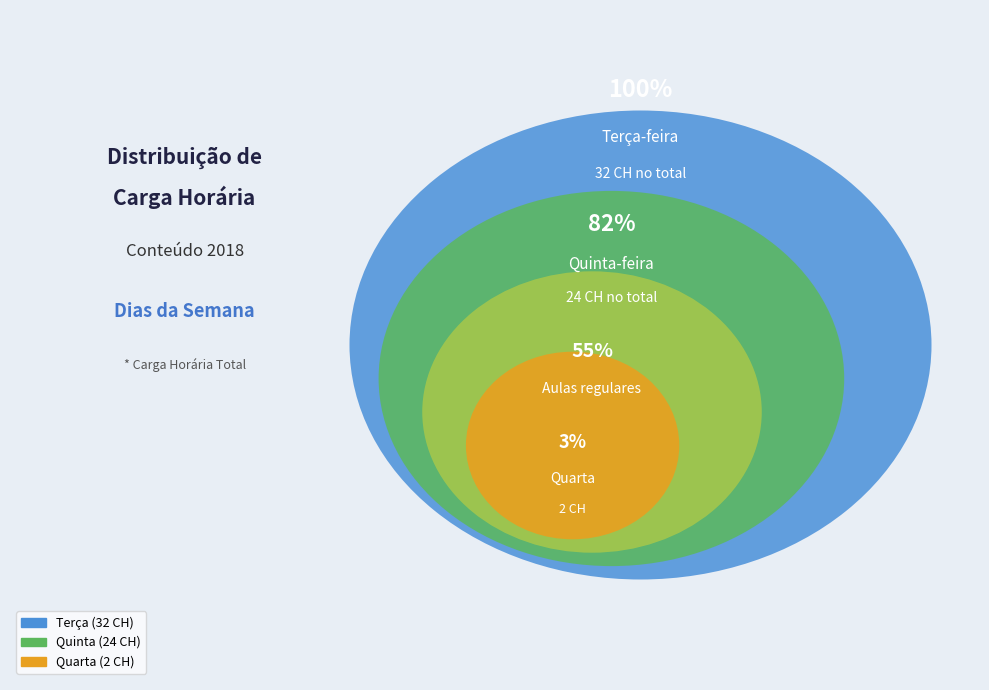

True or false: Quinta accounts for 27% of the total.

False